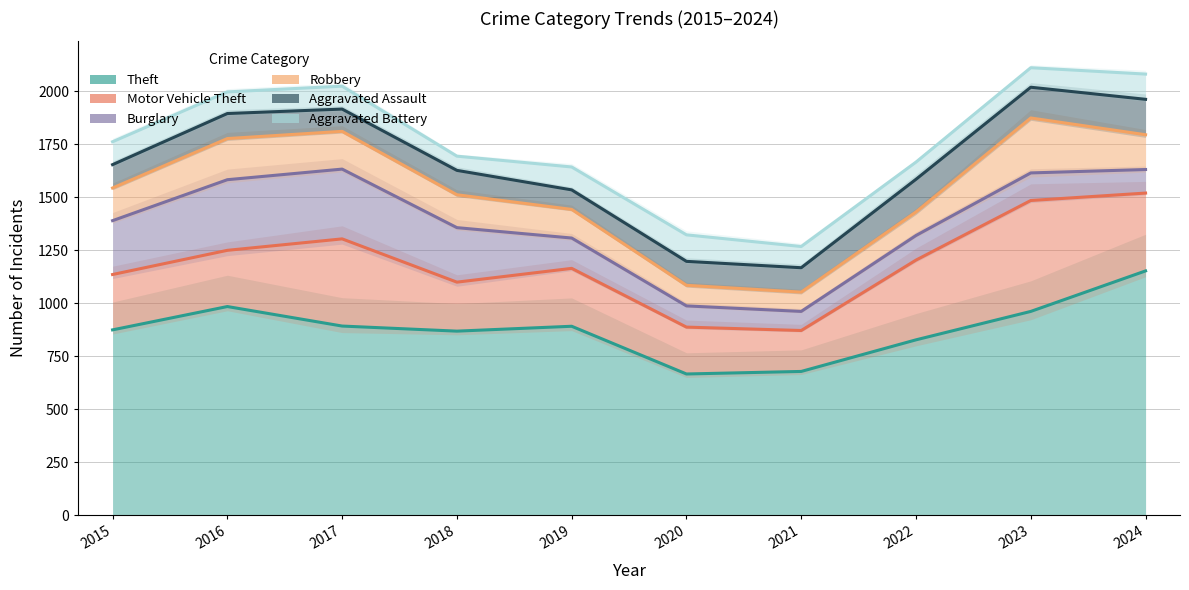

Rank the series at 2021 from highest to lowest value.

Theft, Motor Vehicle Theft, Aggravated Assault, Aggravated Battery, Robbery, Burglary